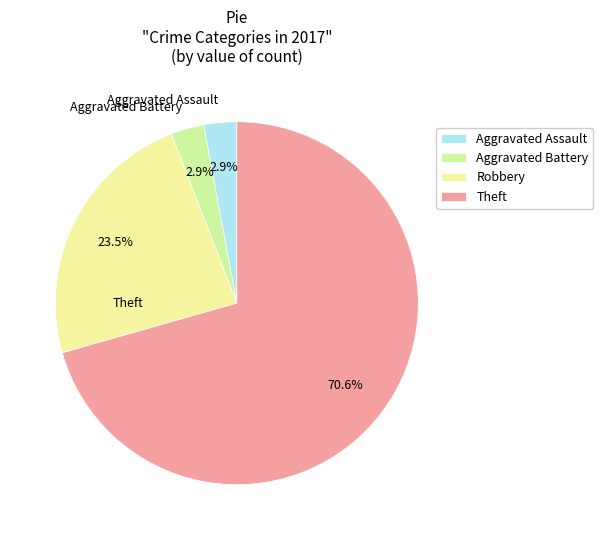

Count the number of slices in the pie.

4